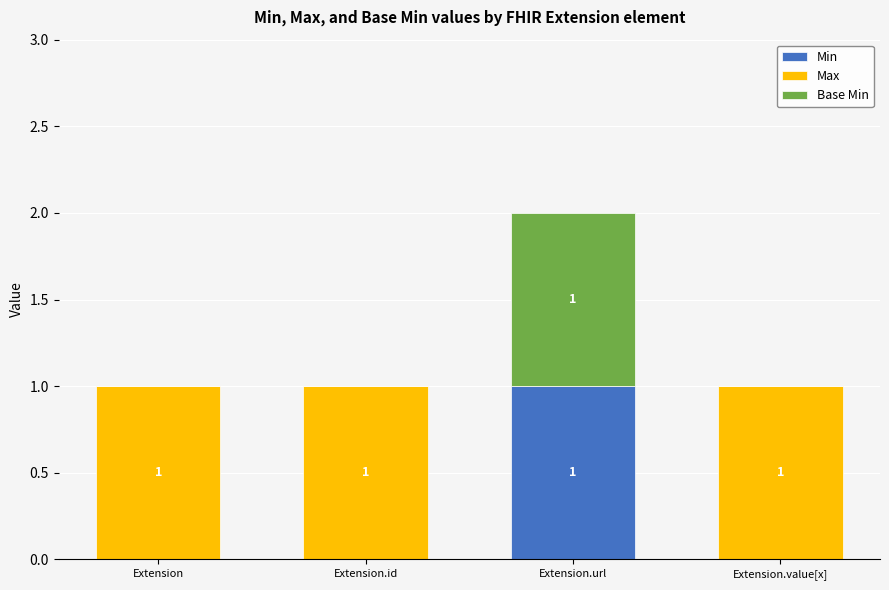

The value of Min at Extension.id is 0. True or false?

True